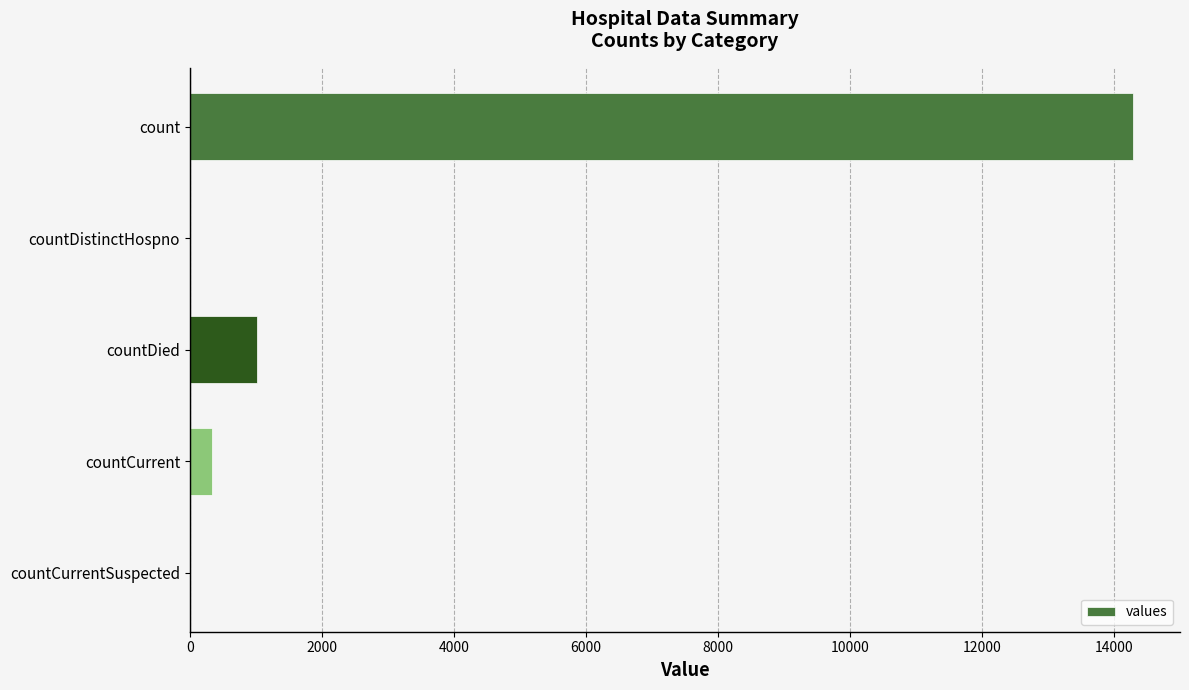

Where is the data nearest to the value 7145?

countDied